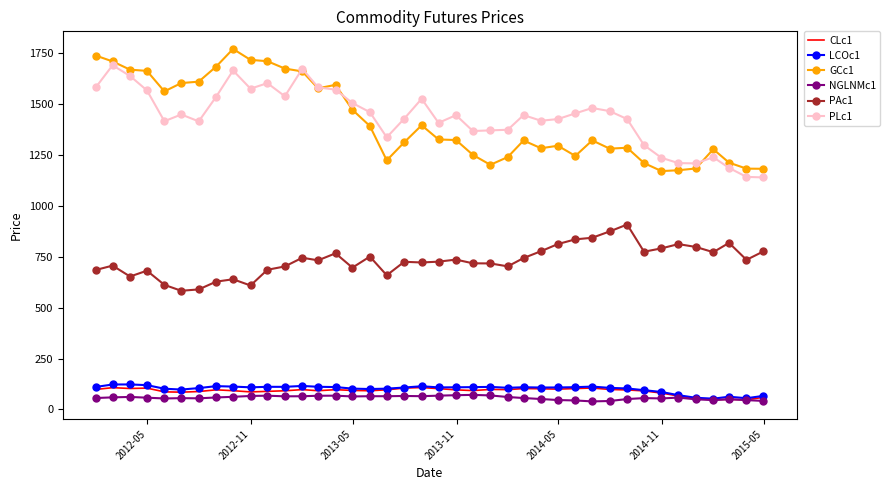

True or false: NGLNMc1 and PLc1 intersect in this chart.

False